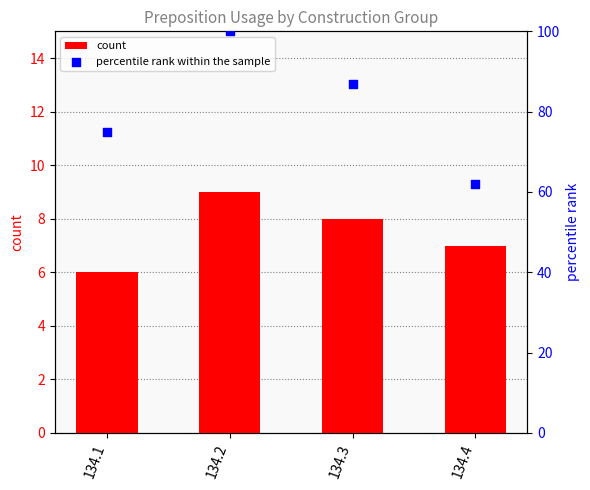

At which category is the sum across all series the highest?

134.2